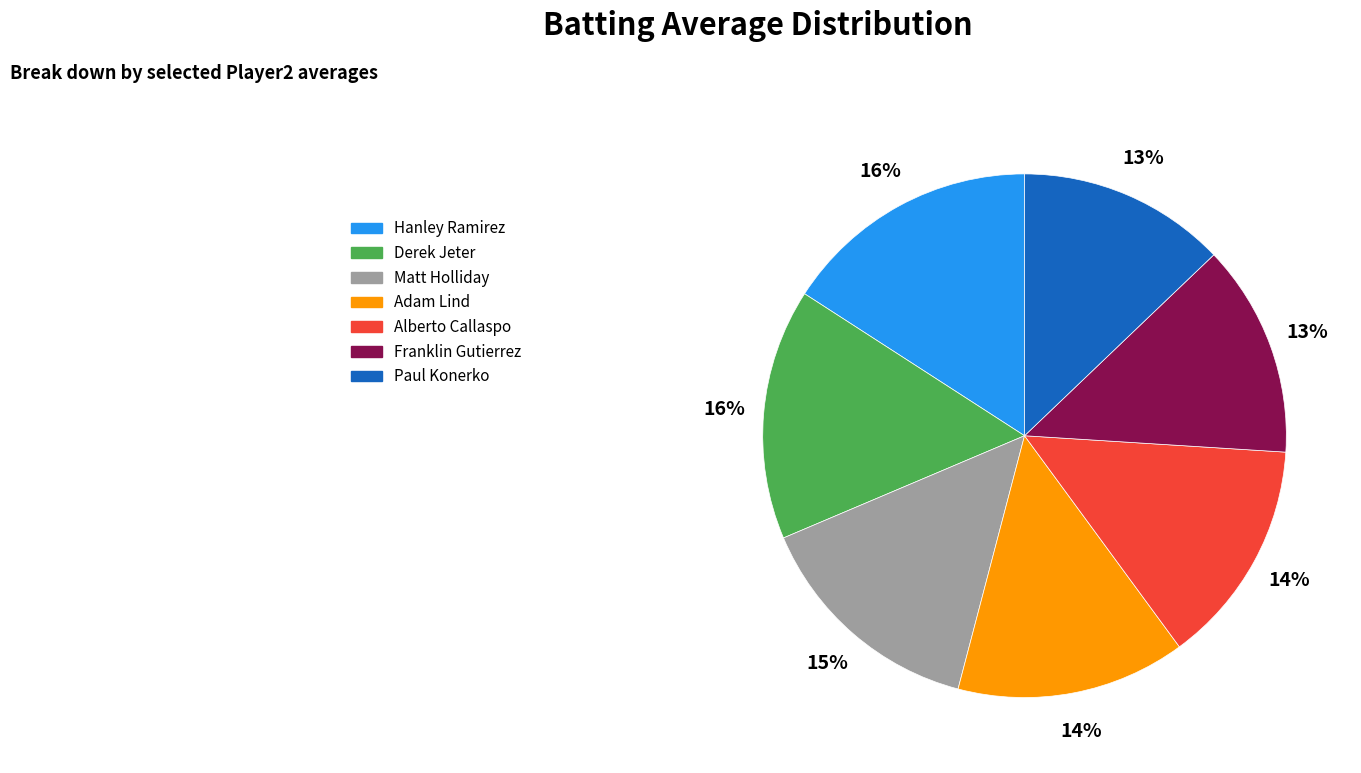

True or false: Alberto Callaspo accounts for 1% of the total.

False